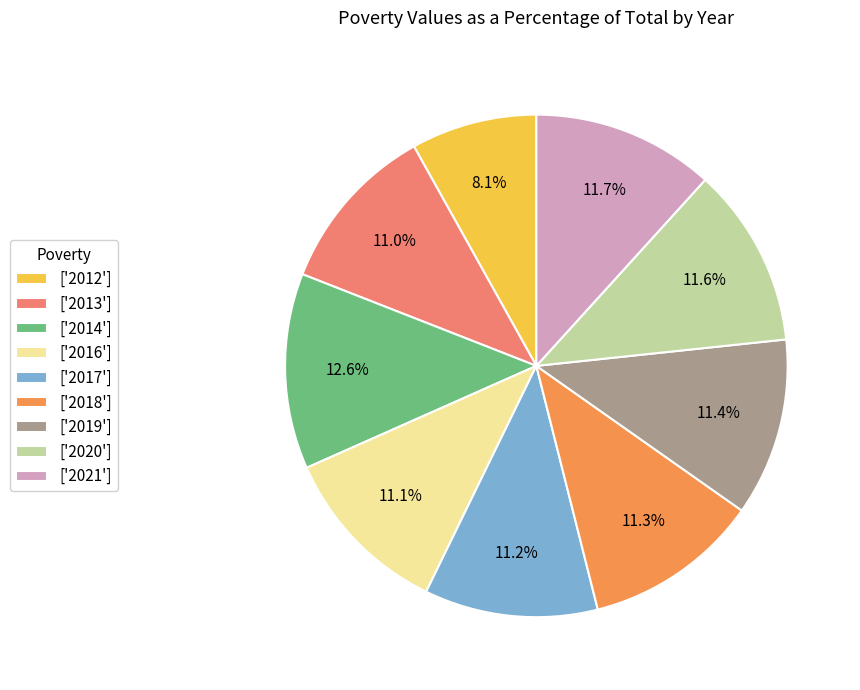

Count the number of slices in the pie.

9